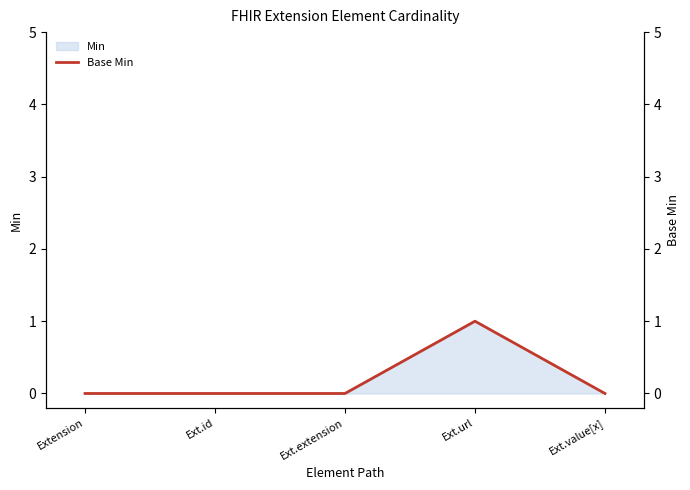

True or false: there are more than 0 points higher than both neighbors.

True